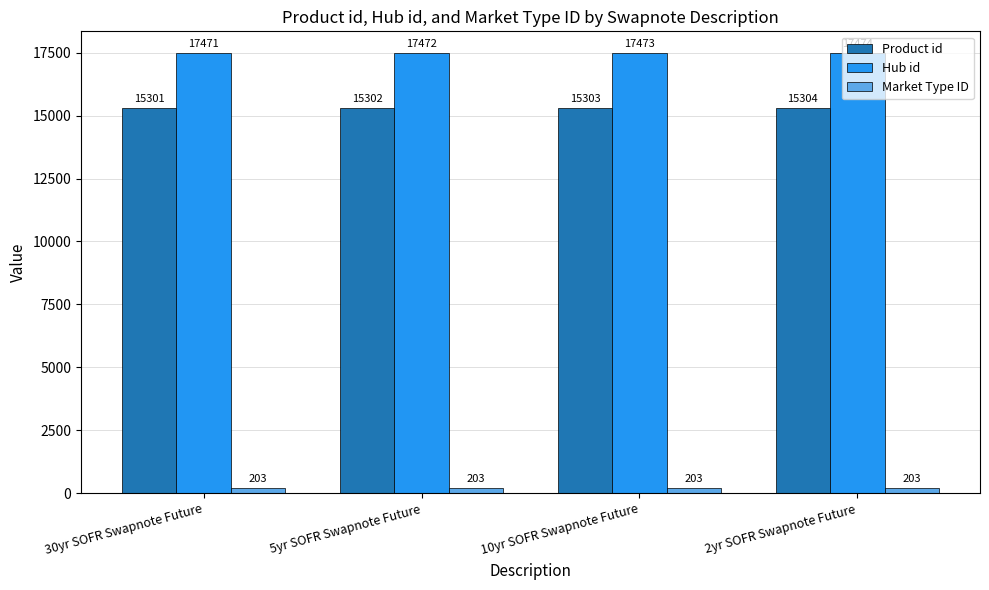

At 5yr SOFR Swapnote Future, list the series in order from smallest to largest.

Market Type ID, Product id, Hub id